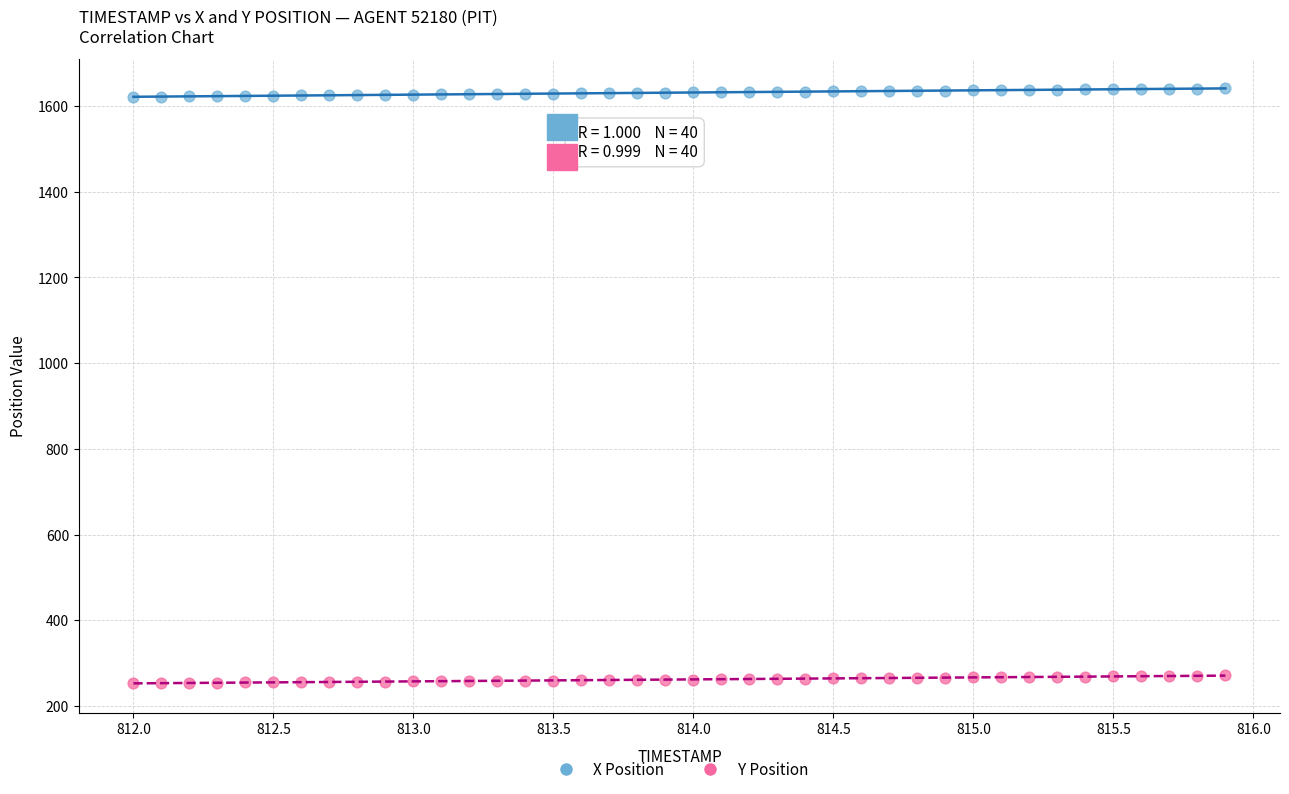

What is the X range (max minus min) for the scatter plot?

3.9